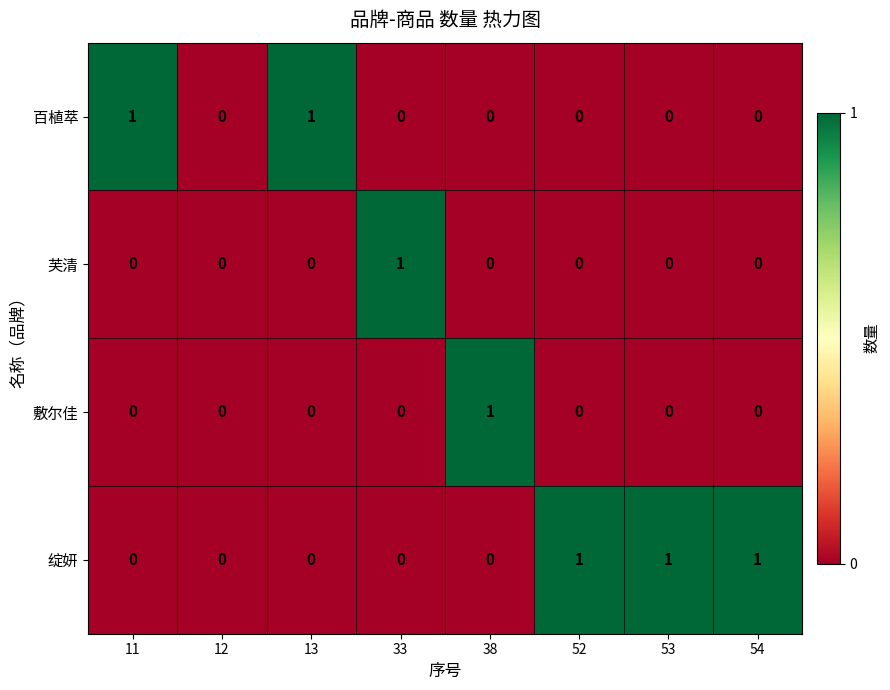

The value of 芙清 at 12 is 0. True or false?

True